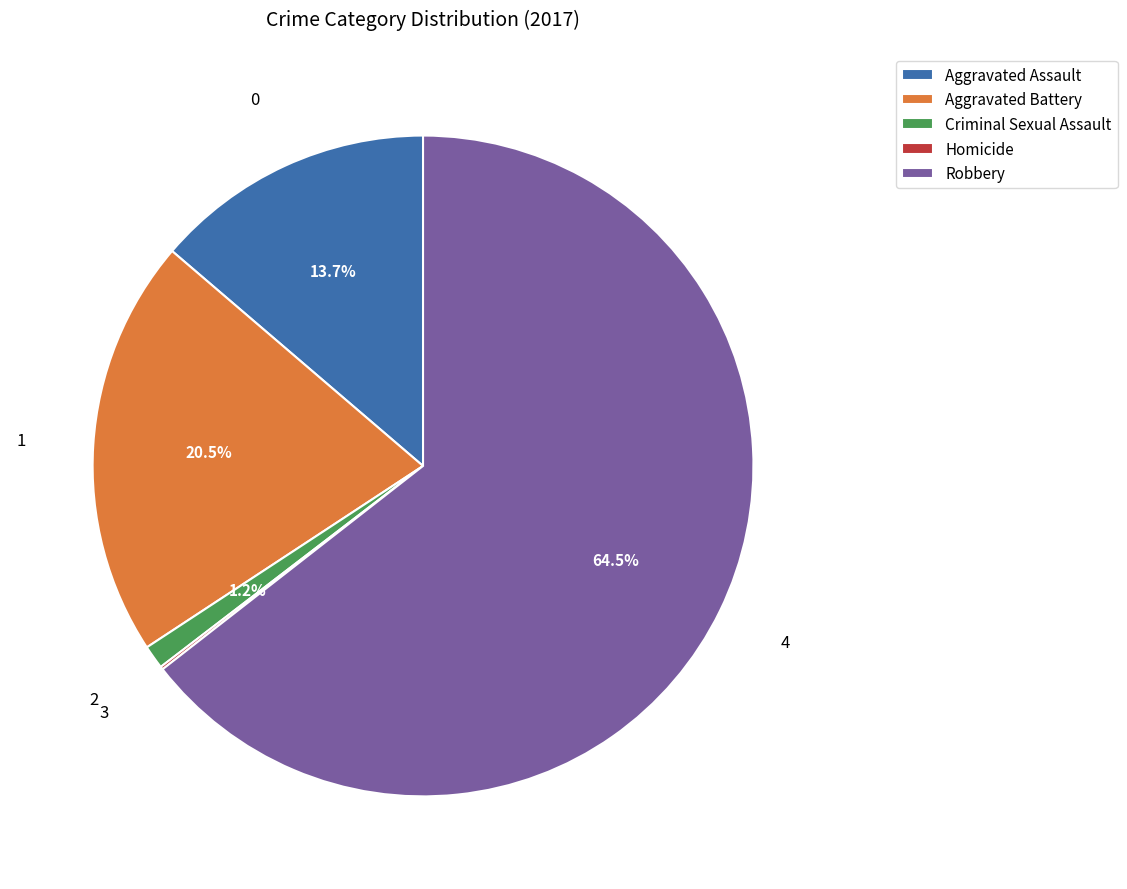

Is there any slice that represents more than half of the pie?

Yes